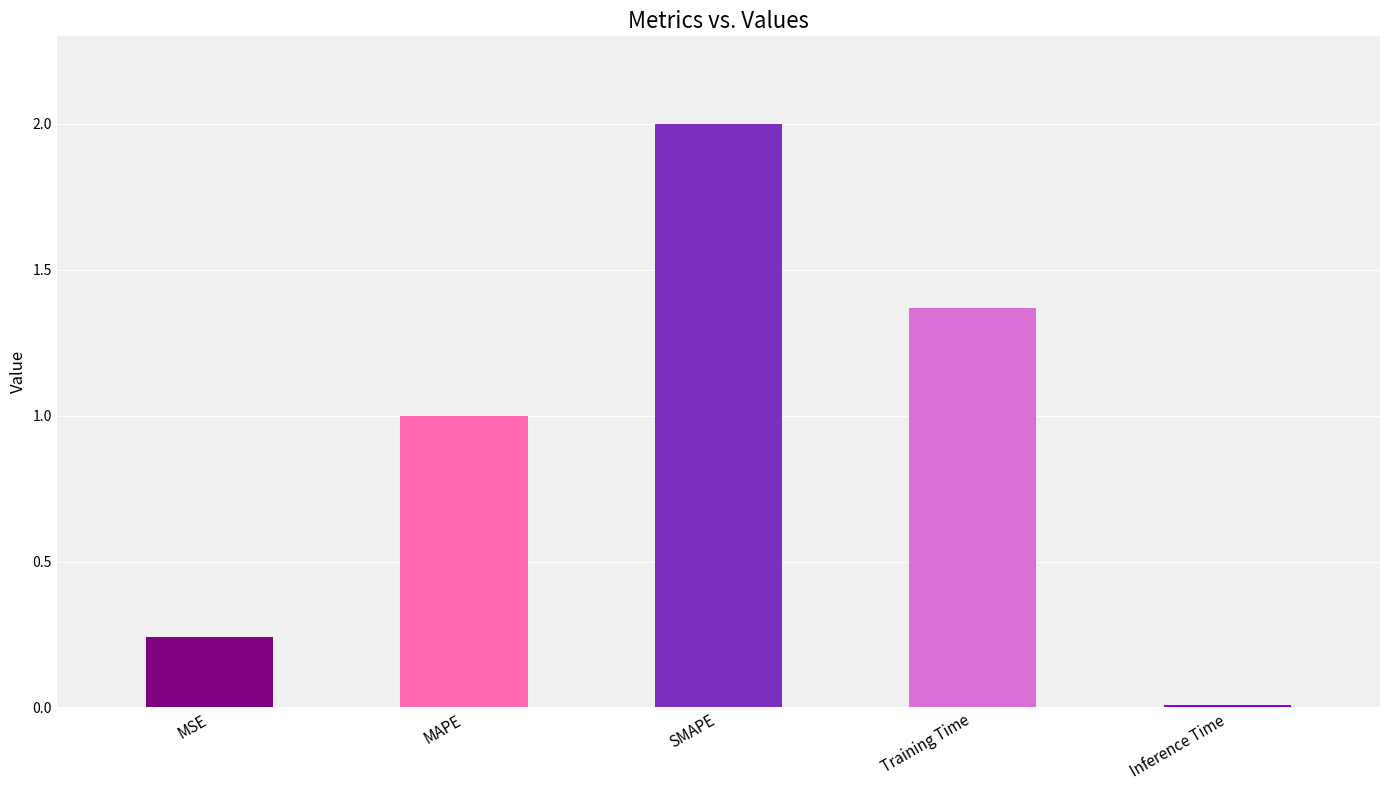

Rank the categories by value from highest to lowest.

SMAPE, Training Time, MAPE, MSE, Inference Time